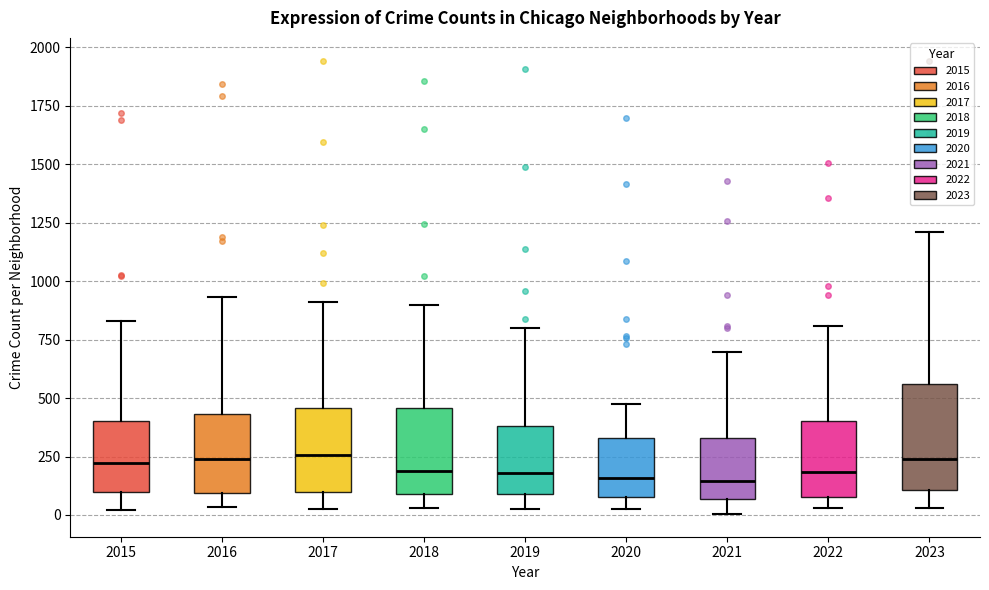

Reading left to right, read every box against the y-axis: the position of its median line, the range the box covers, and the ends of its whiskers. The values are not printed on the chart, so give them approximately, as read against the axis.

2015: median 200, box 100 to 400, whiskers 0 to 850
2016: median 250, box 100 to 450, whiskers 50 to 950
2017: median 250, box 100 to 450, whiskers 50 to 900
2018: median 200, box 100 to 450, whiskers 50 to 900
2019: median 200, box 100 to 400, whiskers 0 to 800
2020: median 150, box 100 to 350, whiskers 50 to 450
2021: median 150, box 50 to 350, whiskers 0 to 700
2022: median 200, box 100 to 400, whiskers 50 to 800
2023: median 250, box 100 to 550, whiskers 50 to 1200